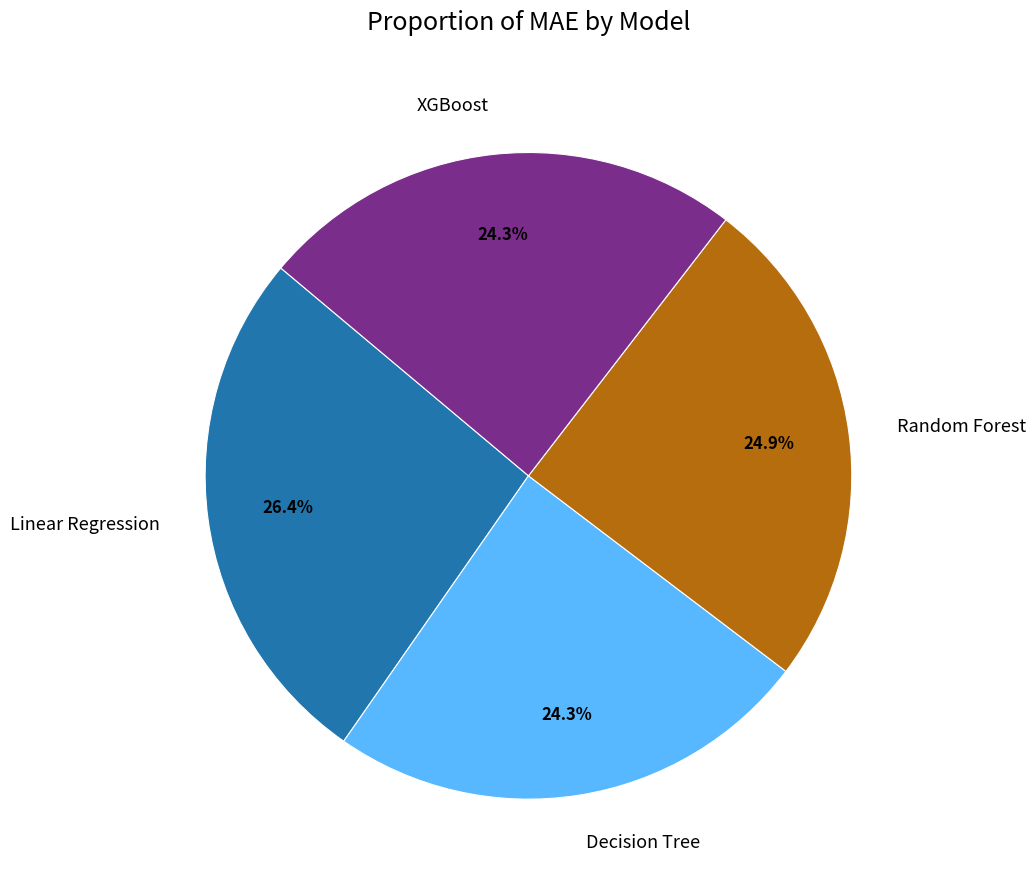

Is there any slice that represents more than half of the pie?

No